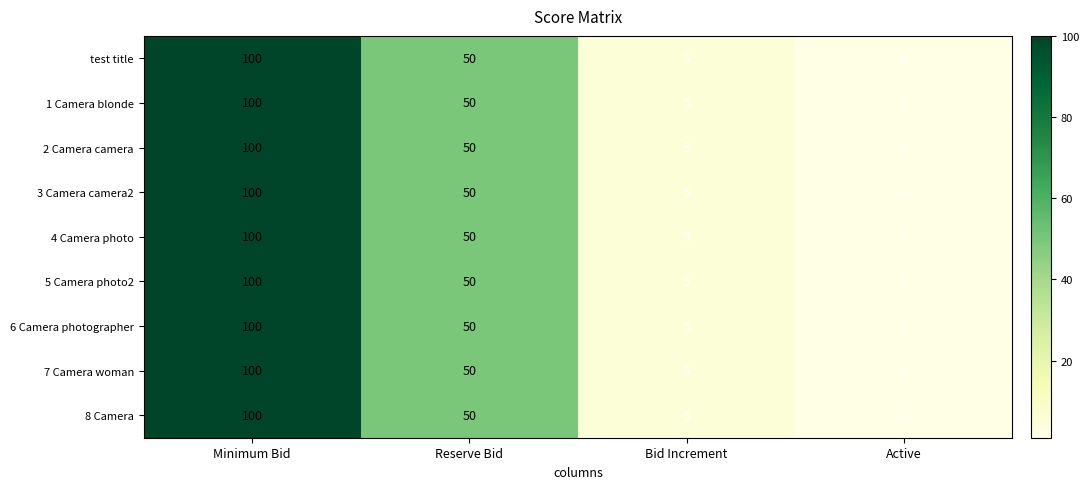

At how many categories does at least one series exceed 13?

2